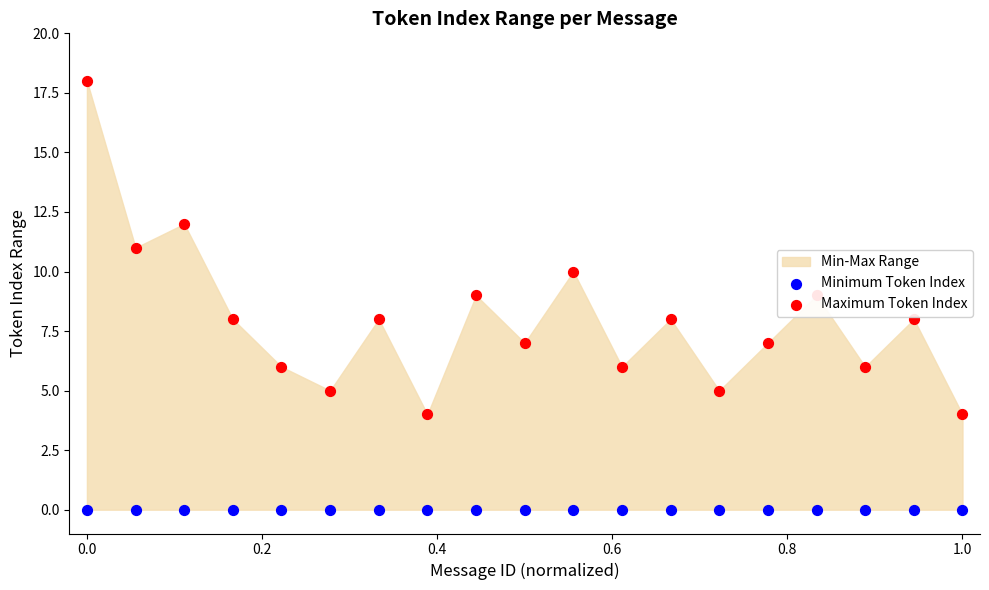

At how many categories does at least one series exceed 15?

1